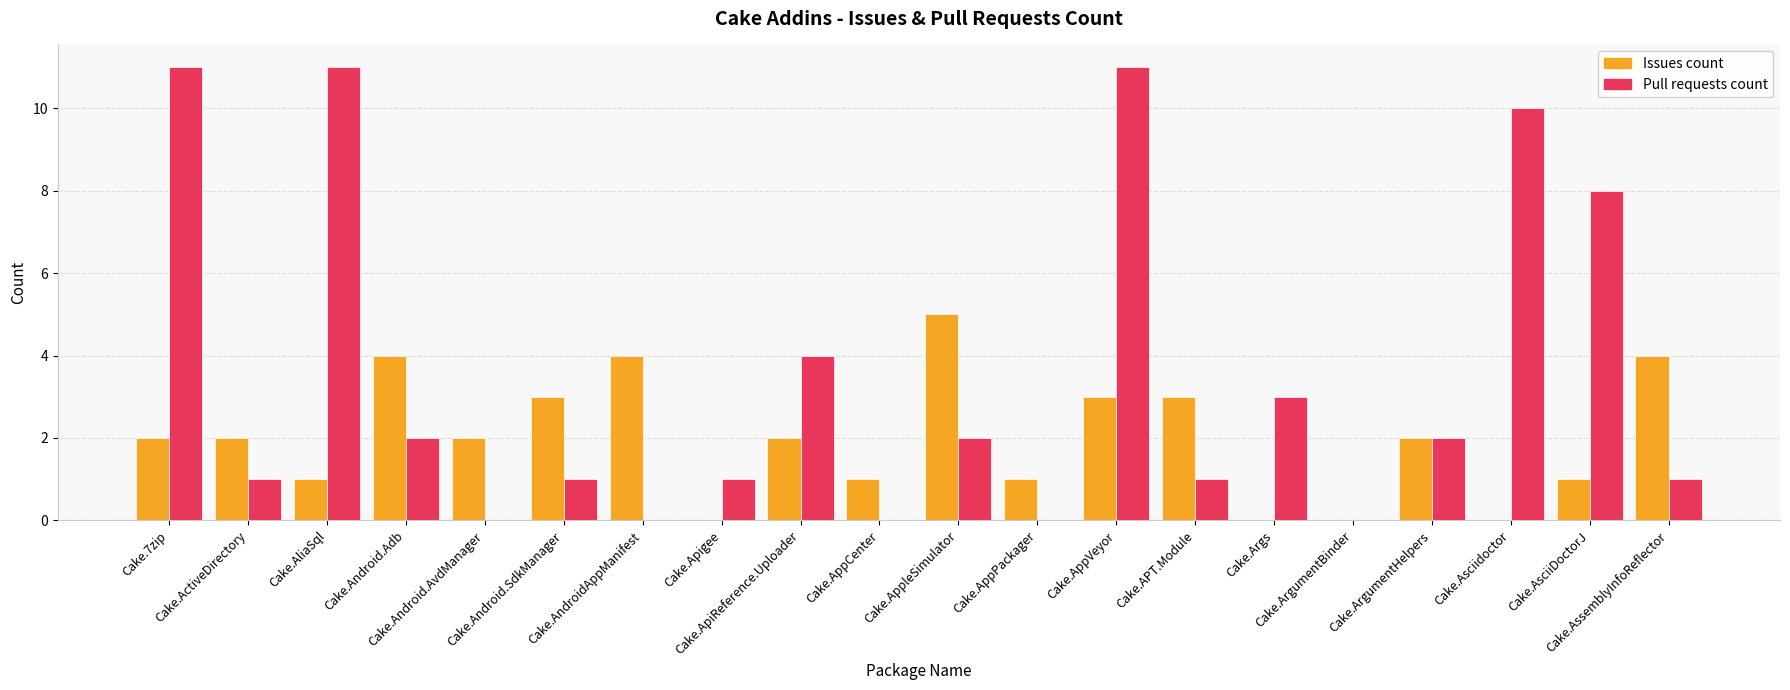

True or false: Issues count has a value of 2 at Cake.Asciidoctor.

False